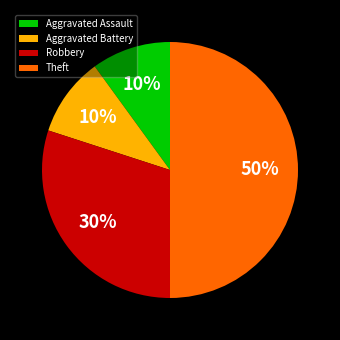

Is Aggravated Assault the majority of the pie?

No